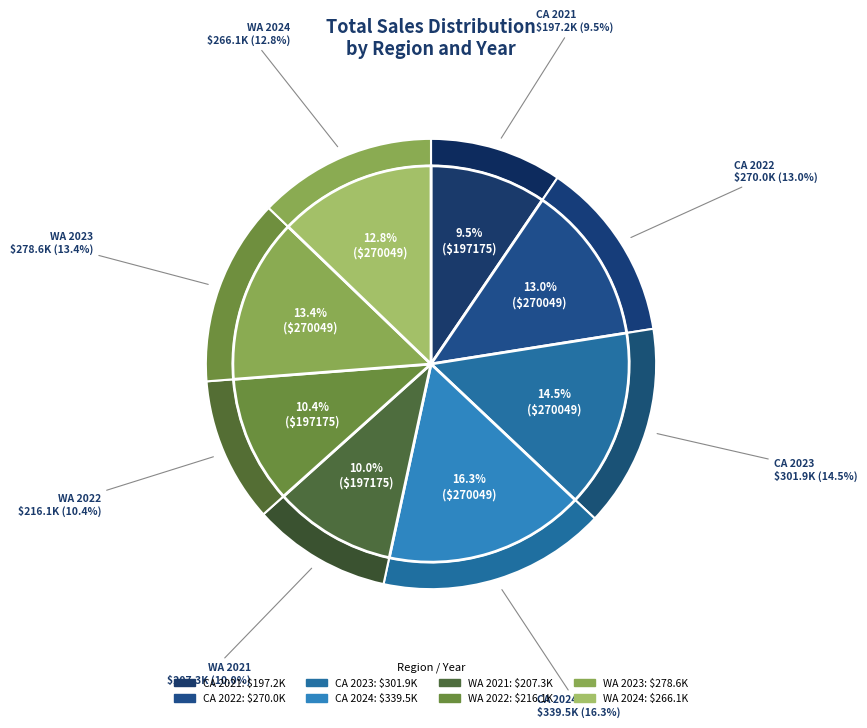

Combined, what portion of the pie is CA 2021 and WA 2024?

22.3%